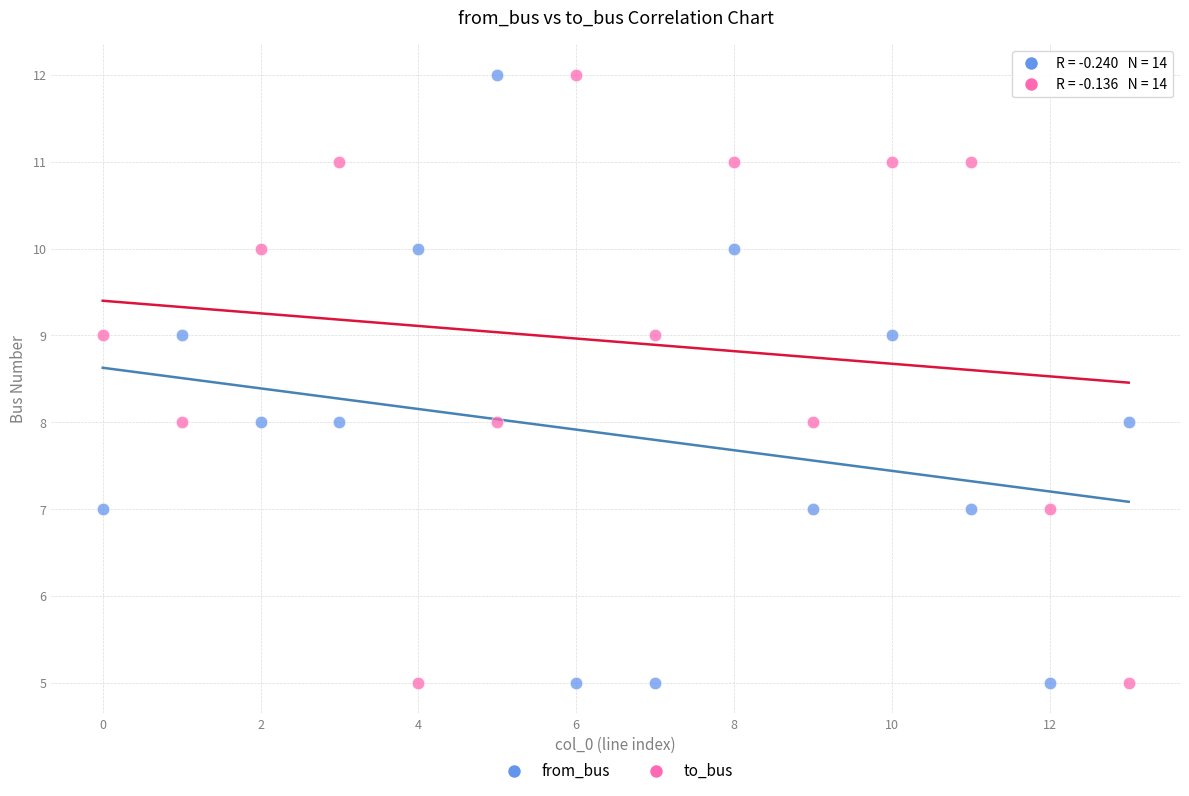

Across all data points, what is the range of Y values (max minus min)?

7